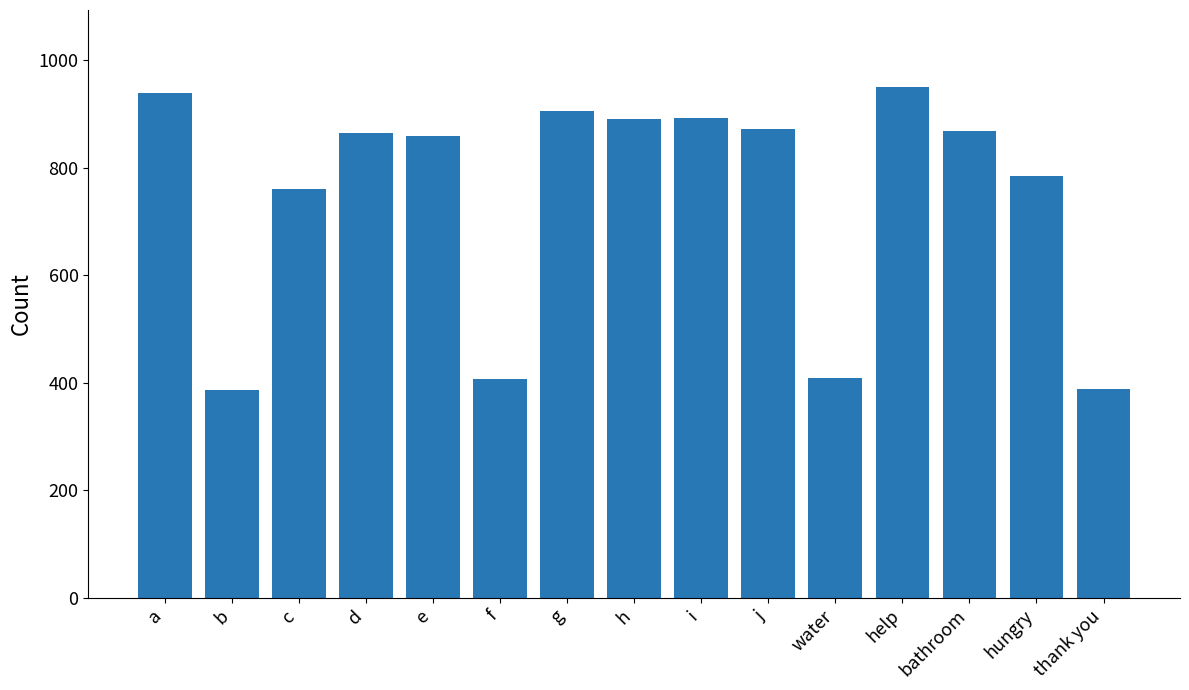

How many data points are less than 865?

7